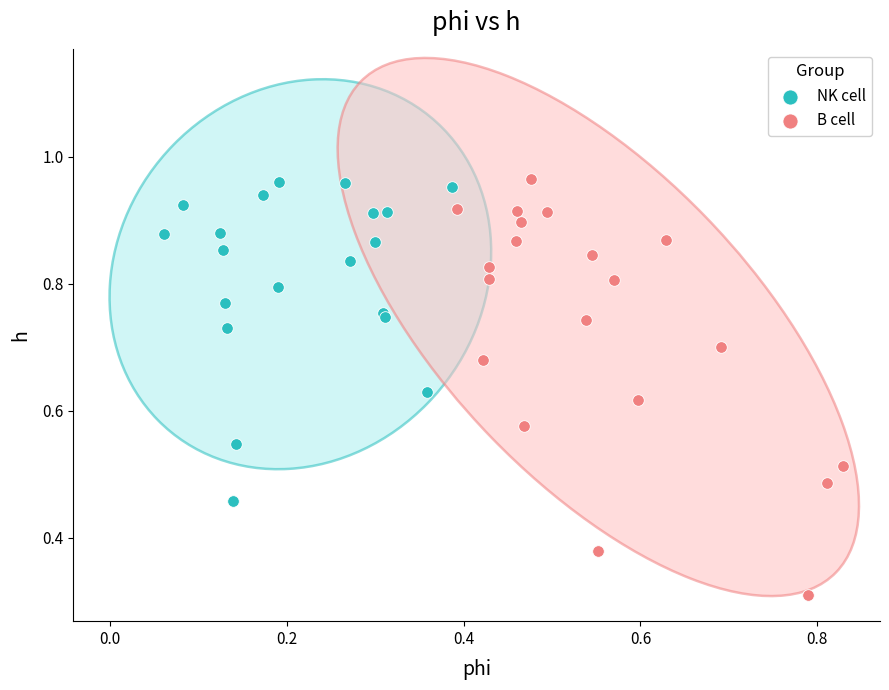

Which series reaches the minimum Y coordinate?

B cell